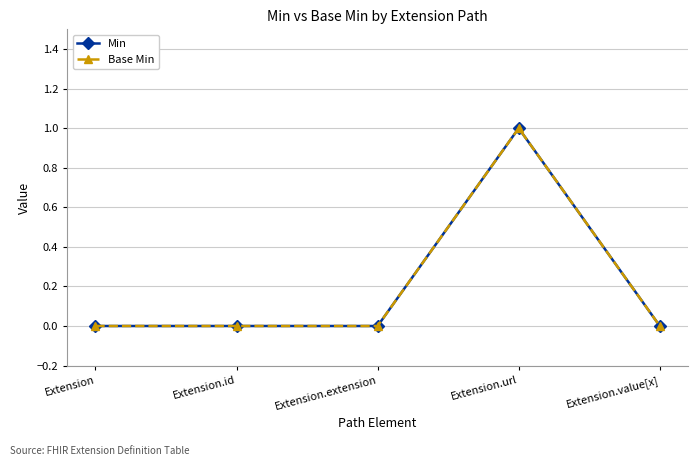

Count the number of categories in the chart.

5